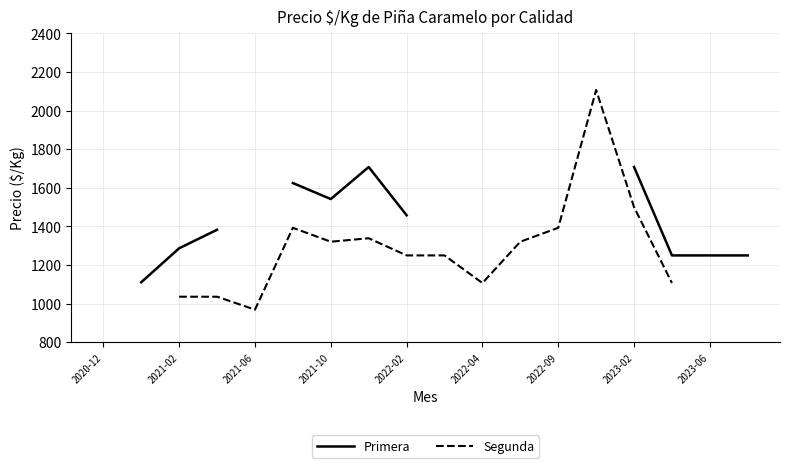

What is the approximate value of Segunda at 2022-04?

1107.0